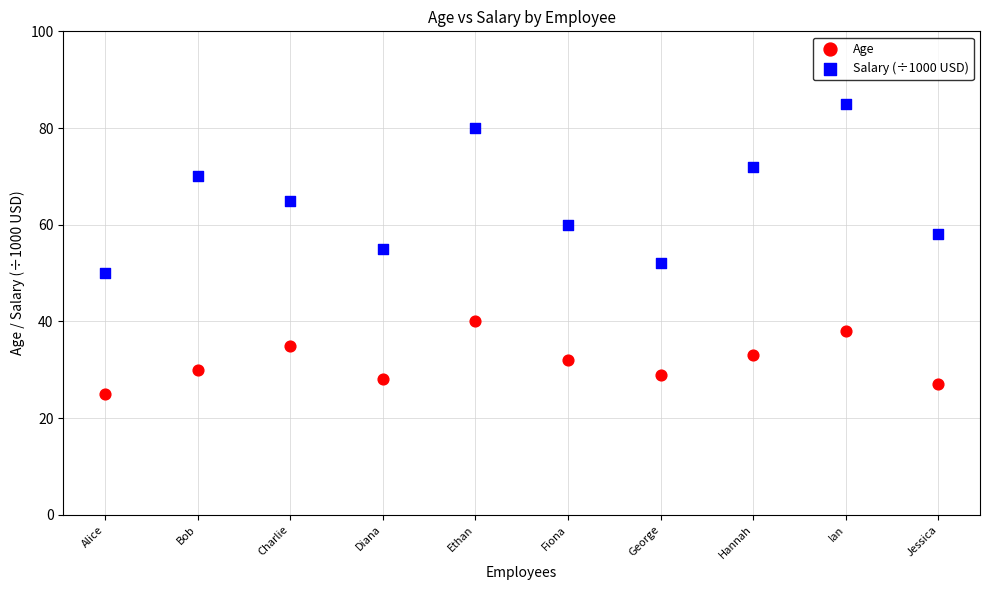

Across all data points, what is the range of Y values (max minus min)?

60